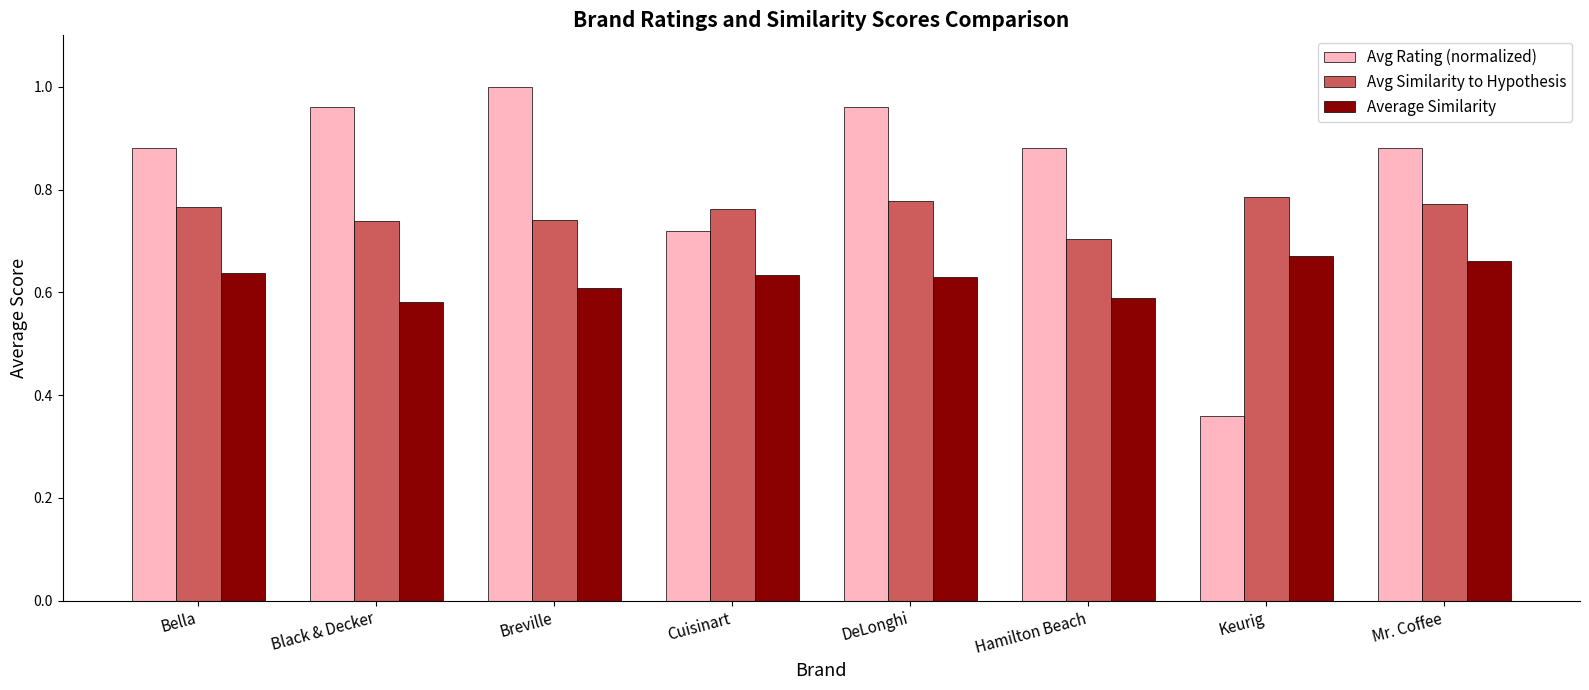

What is the difference between the highest and lowest values at Cuisinart?

0.1